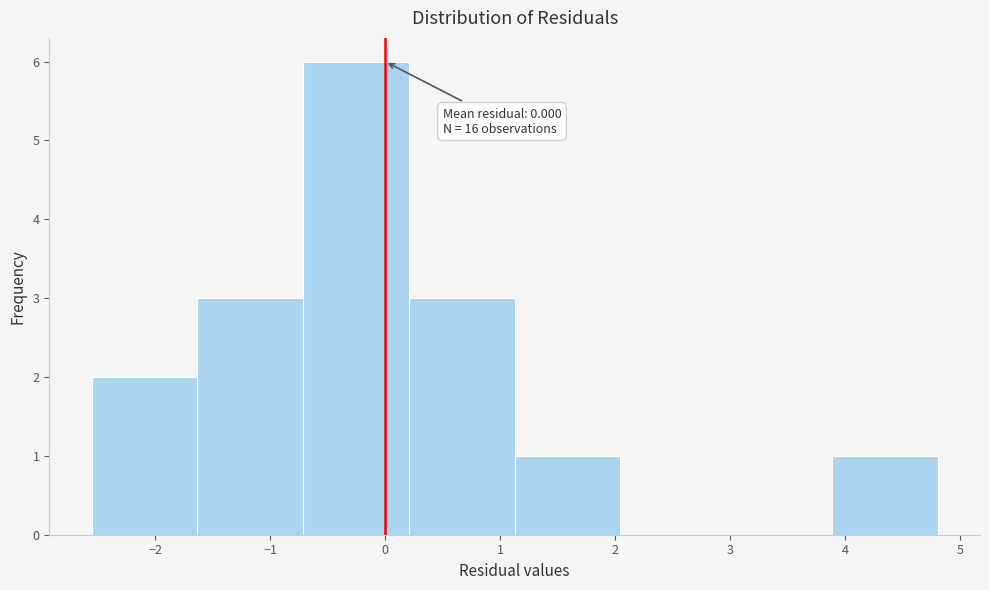

Which range on the x-axis has the tallest bar?

-0.7 to 0.2